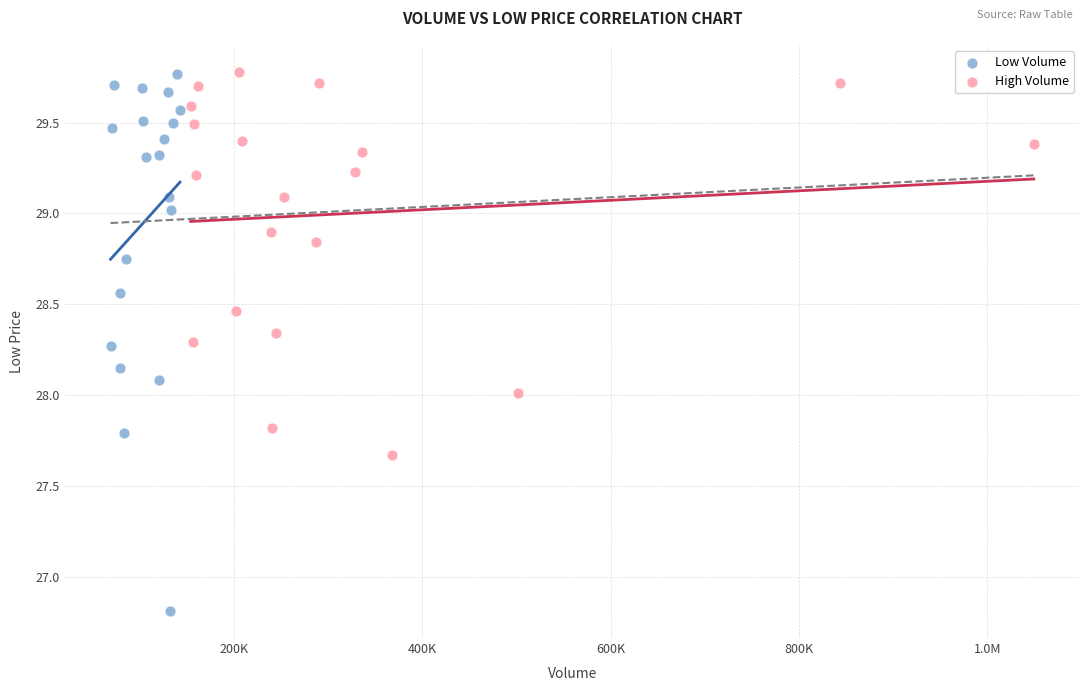

What are all the series names shown in the legend?

Low Volume, High Volume